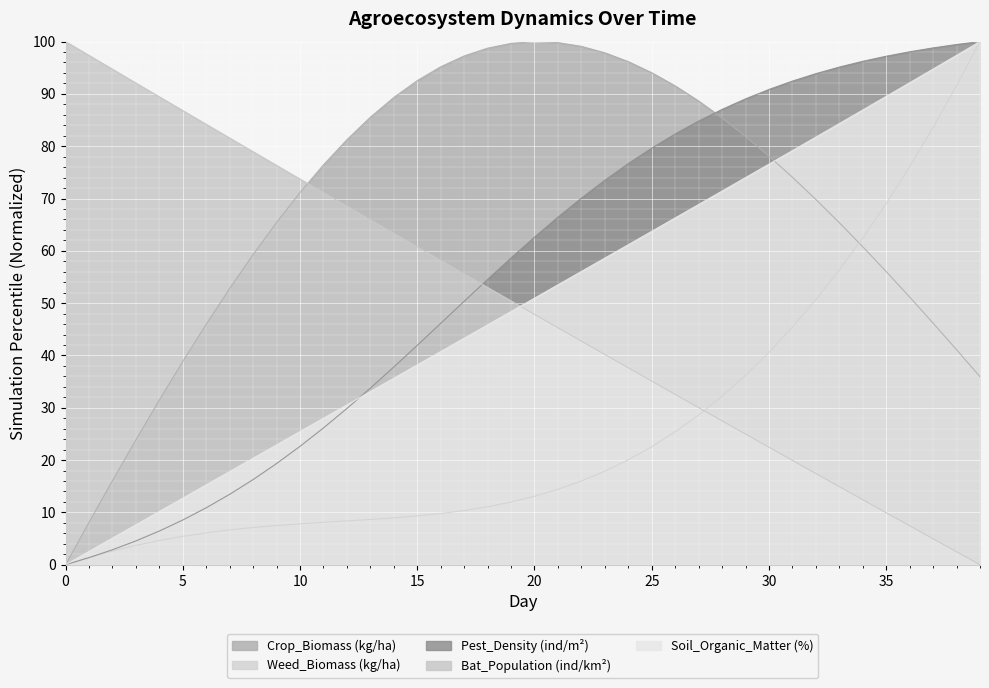

At 31, list the series in order from largest to smallest.

Pest_Density (ind/m²), Soil_Organic_Matter (%), Crop_Biomass (kg/ha), Weed_Biomass (kg/ha), Bat_Population (ind/km²)